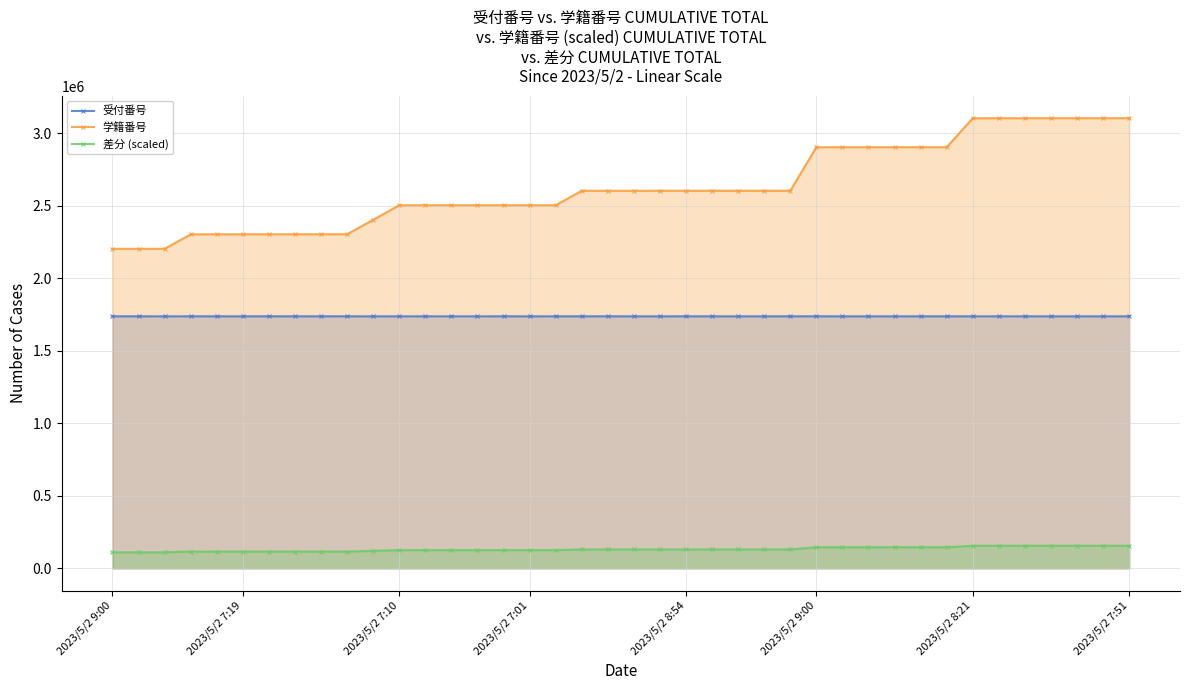

What is the sum of all 受付番号 values?

69472765.0